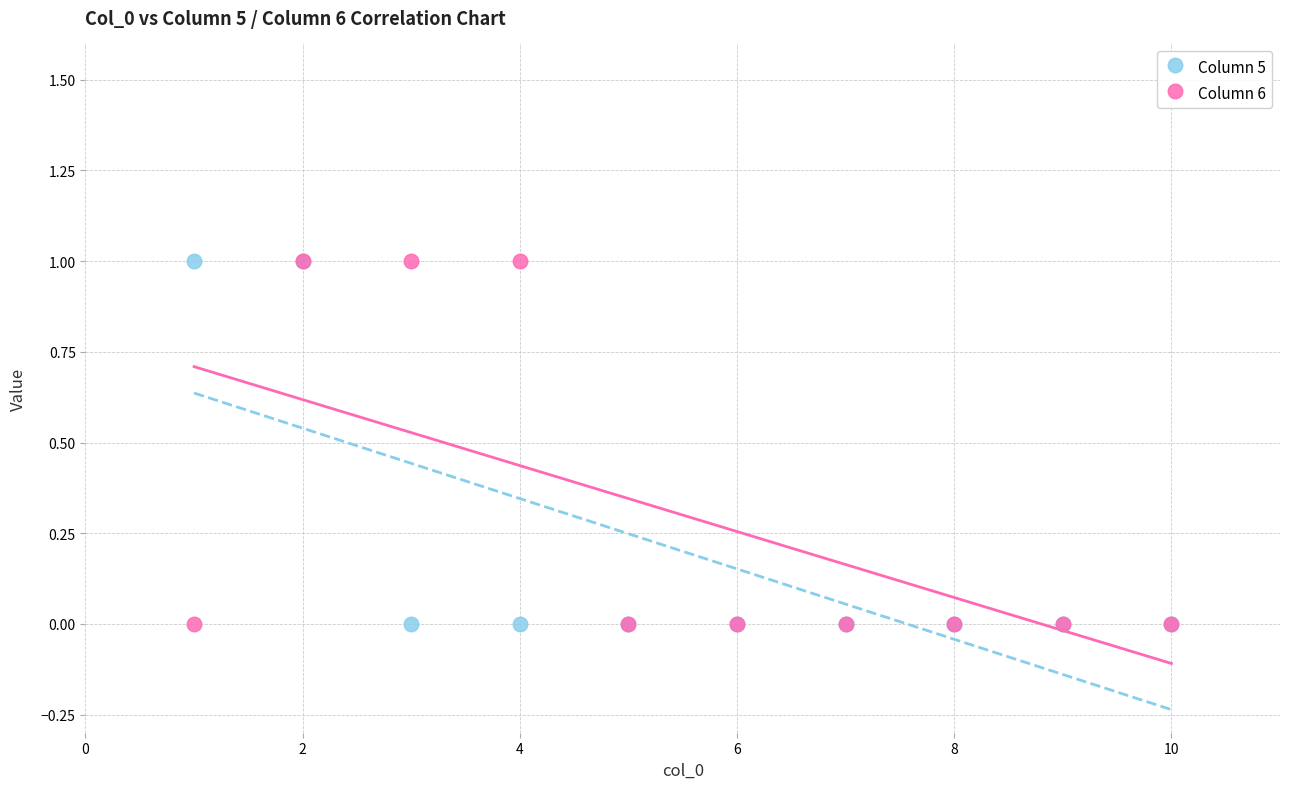

What are all the series names shown in the legend?

Column 5, Column 6